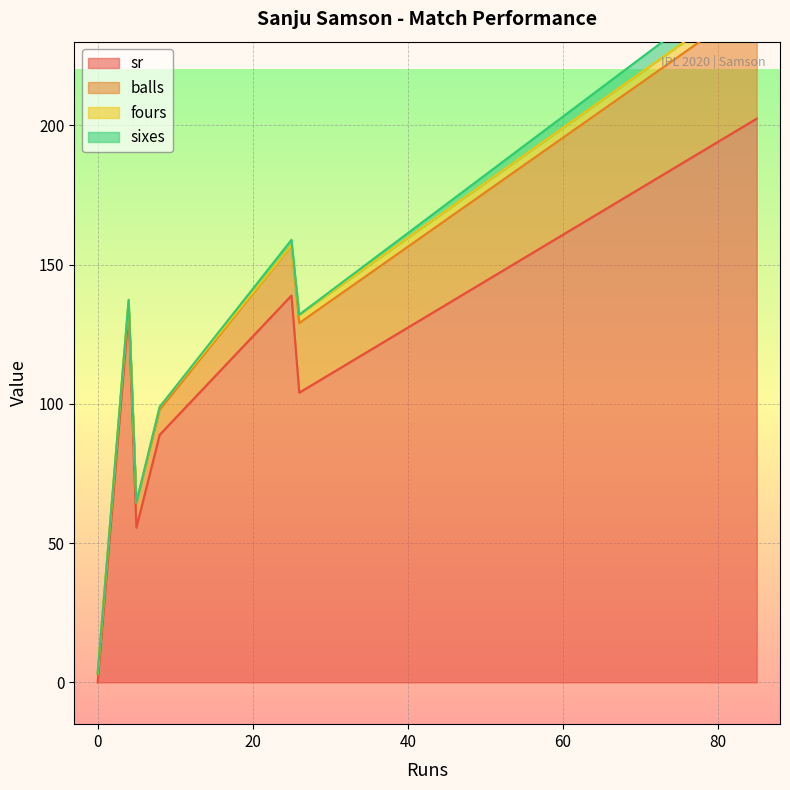

Which category has the highest value in the fours series?

85